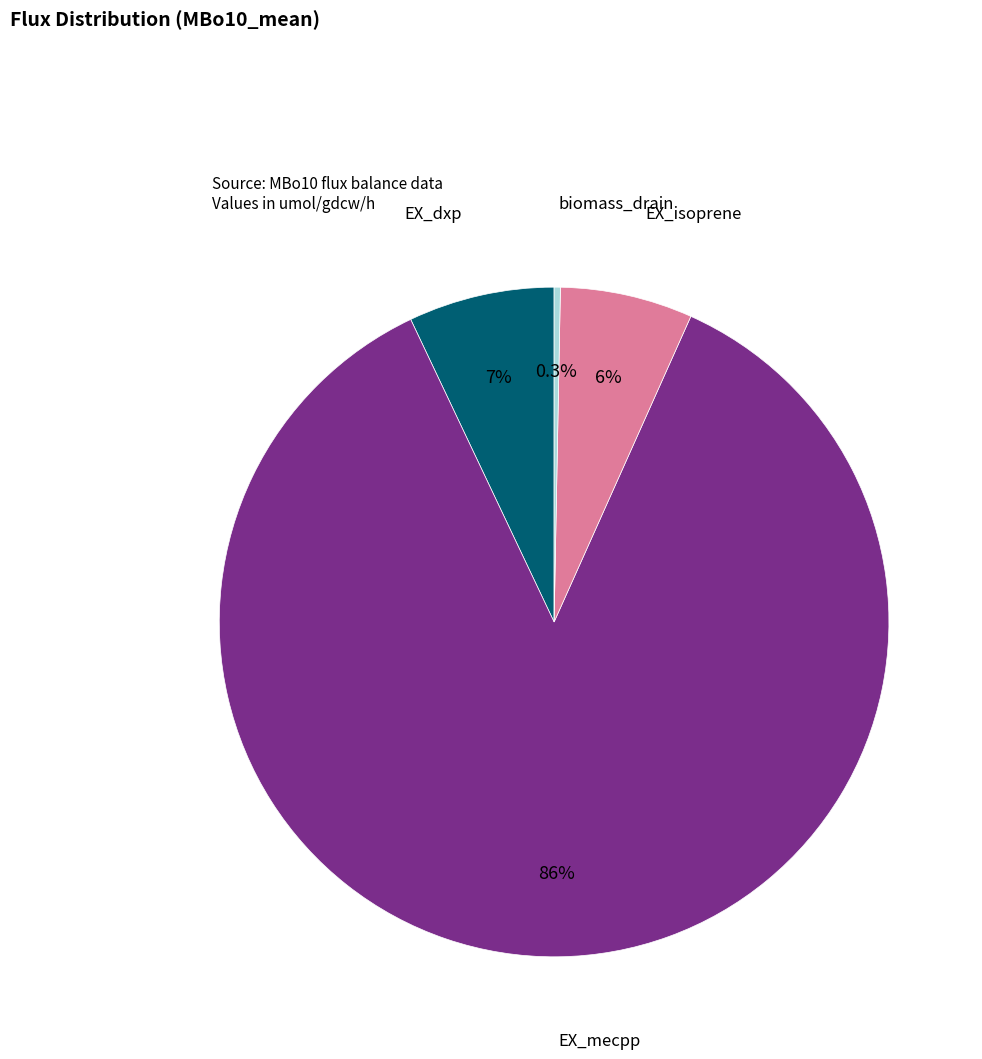

How many segments does this pie chart have?

4